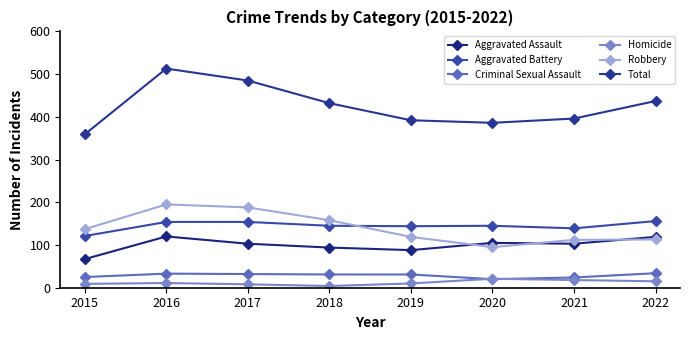

Which series has the largest range (max minus min)?

Total